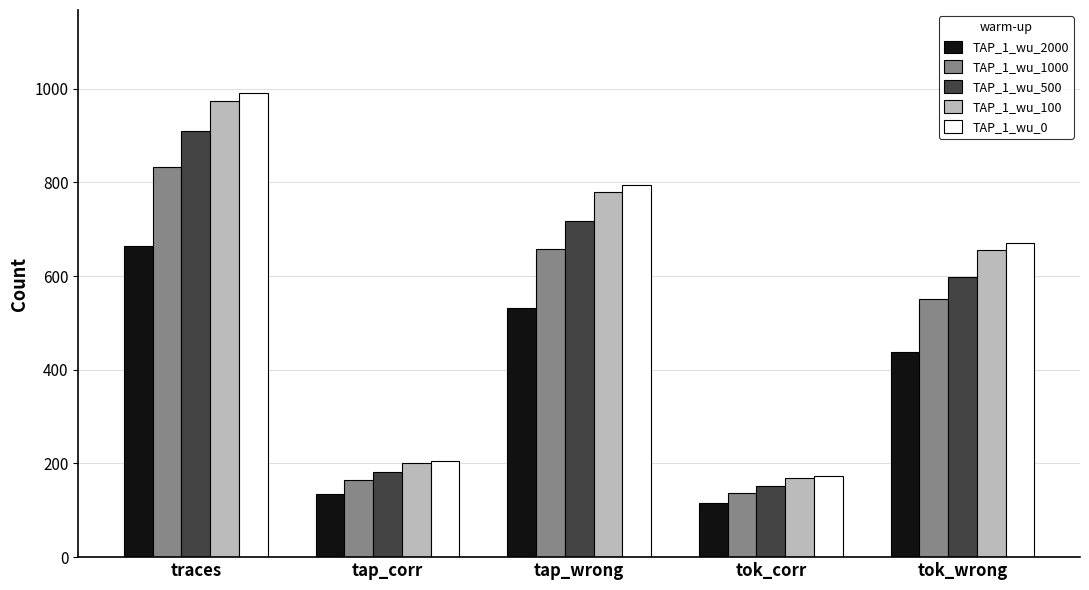

What is the average value of the TAP_1_wu_500 series?

511